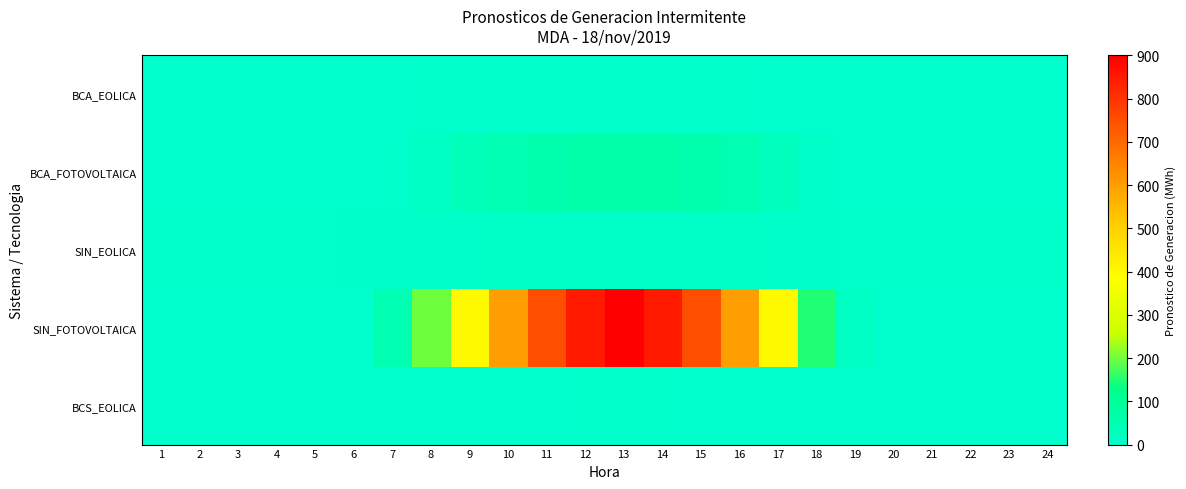

Reading right to left, extract all data points from this chart.

BCA_EOLICA: 24=0.0	23=0.0	22=0.0	21=0.0	20=0.0	19=0.4	18=0.4	17=0.4	16=5.9	15=5.9	14=5.9	13=5.9	12=5.9	11=5.9	10=4.2	9=4.2	8=4.2	7=0.4	6=0.4	5=0.4	4=0.4	3=0.4	2=0.4	1=0.0
BCA_FOTOVOLTAICA: 24=0.0	23=0.0	22=0.0	21=0.0	20=0.0	19=0.0	18=10.0	17=30.0	16=50.0	15=62.0	14=68.0	13=70.0	12=68.0	11=62.0	10=52.0	9=37.5	8=20.6	7=3.8	6=0.0	5=0.0	4=0.0	3=0.0	2=0.0	1=0.0
SIN_EOLICA: 24=4.0	23=4.5	22=5.0	21=5.5	20=6.0	19=7.0	18=8.5	17=10.0	16=11.5	15=12.5	14=13.5	13=14.0	12=13.0	11=12.0	10=11.0	9=10.0	8=9.0	7=8.0	6=7.5	5=7.0	4=6.5	3=6.0	2=5.5	1=5.0
SIN_FOTOVOLTAICA: 24=0.0	23=0.0	22=0.0	21=0.0	20=0.0	19=20.0	18=150.0	17=400.0	16=600.0	15=750.0	14=850.0	13=900.0	12=850.0	11=750.0	10=600.0	9=400.0	8=200.0	7=50.0	6=0.0	5=0.0	4=0.0	3=0.0	2=0.0	1=0.0
BCS_EOLICA: 24=1.0	23=1.0	22=1.0	21=1.0	20=1.0	19=1.5	18=2.0	17=2.5	16=3.0	15=3.5	14=4.0	13=4.5	12=4.0	11=3.5	10=3.0	9=2.5	8=2.0	7=1.5	6=1.0	5=1.0	4=1.0	3=1.0	2=1.0	1=1.0